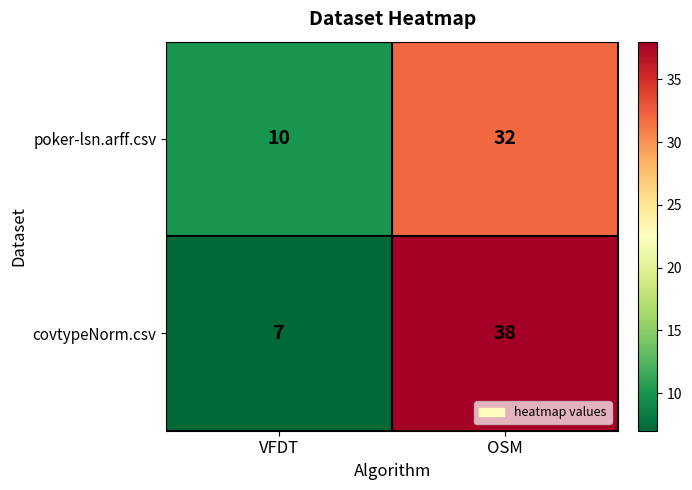

Read the covtypeNorm.csv value at OSM.

38